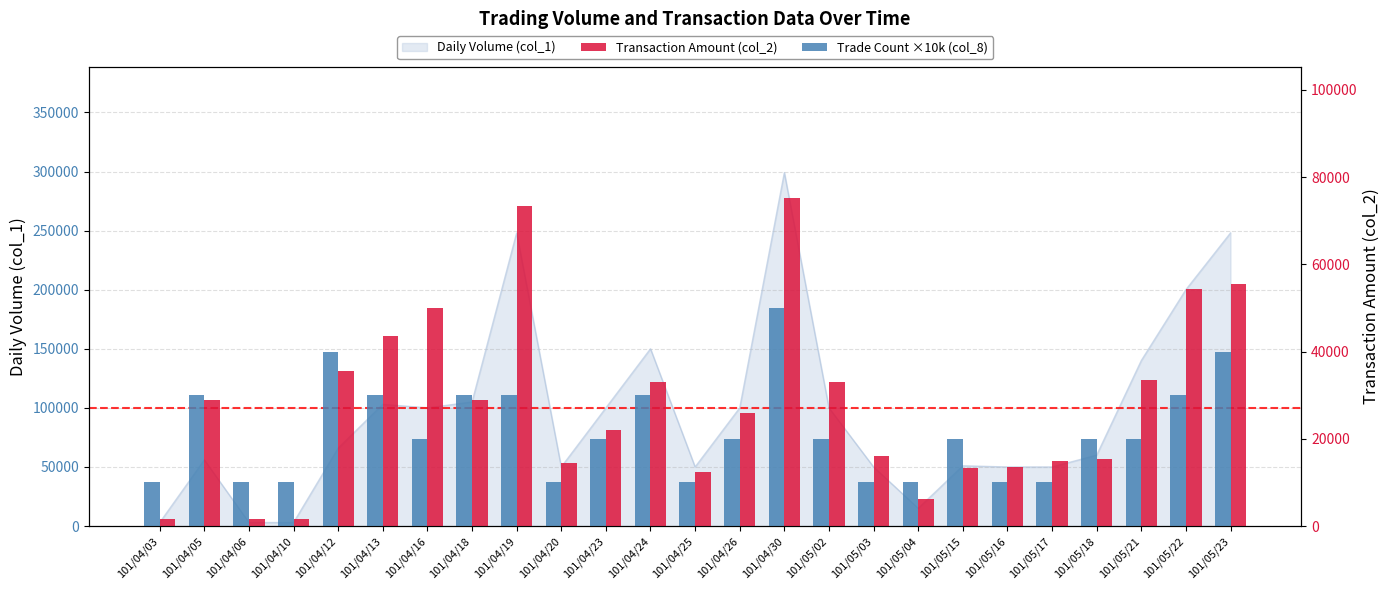

How many data points in Trade Count ×10k (col_8) are less than 20000?

9